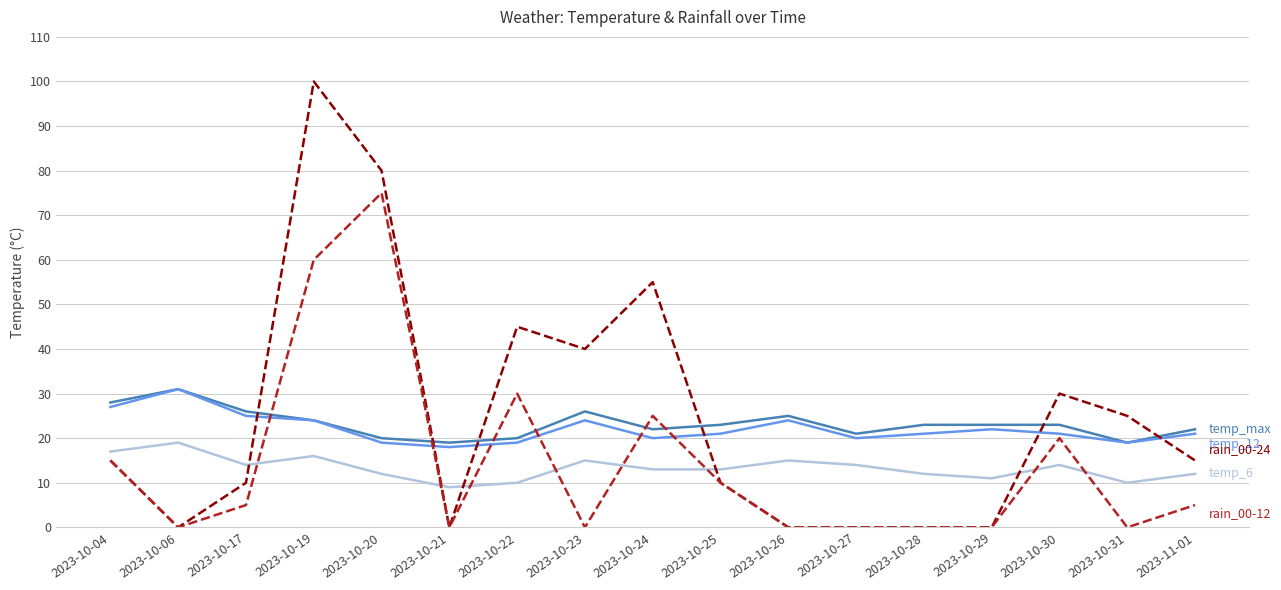

What is the greatest value displayed?

100